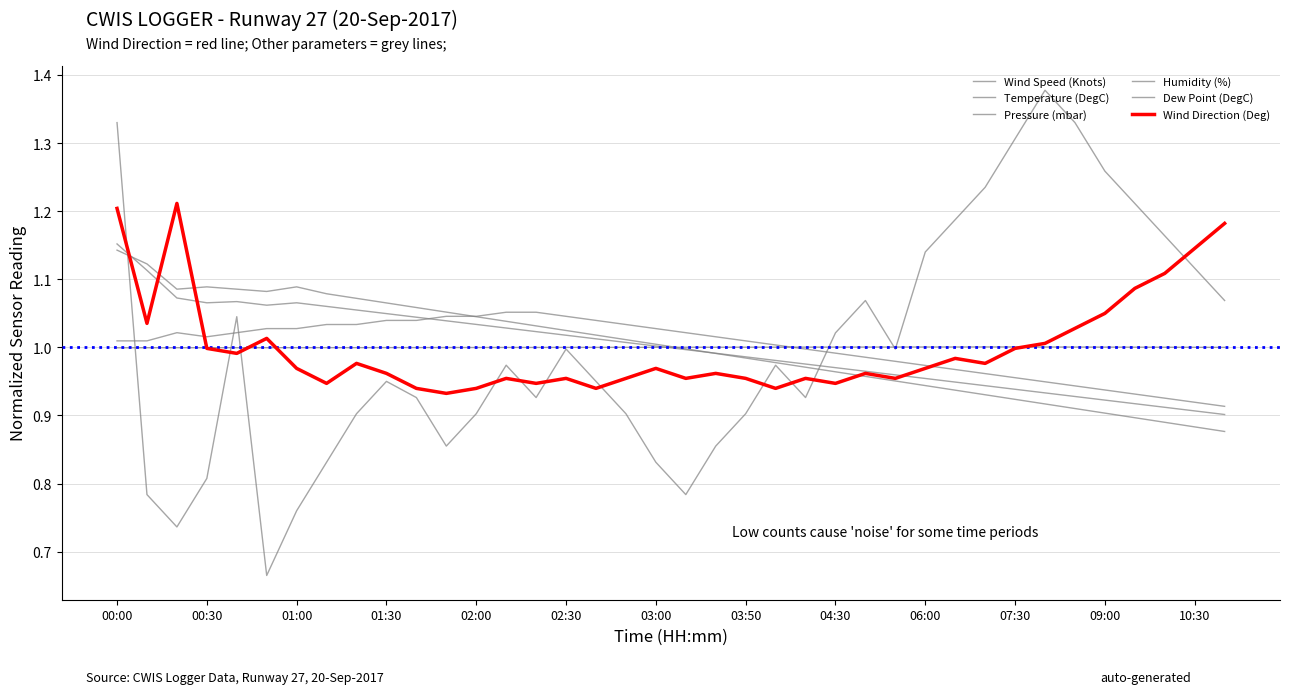

Is this an area chart (filled region under the line)?

No